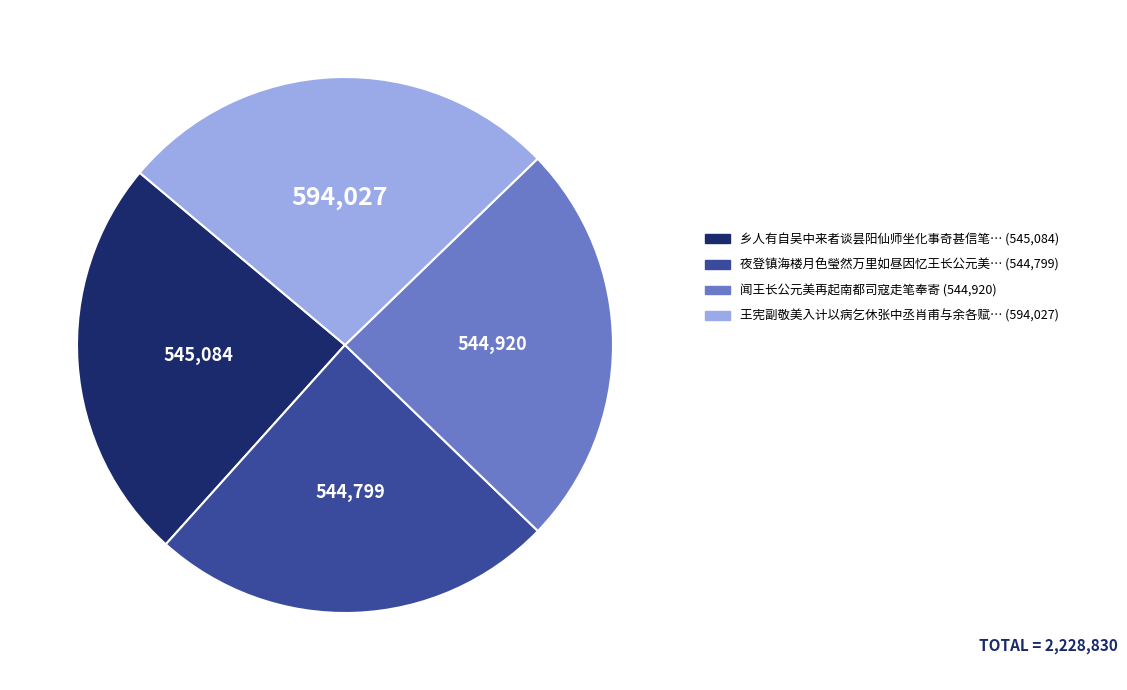

Is there any slice that represents more than half of the pie?

No